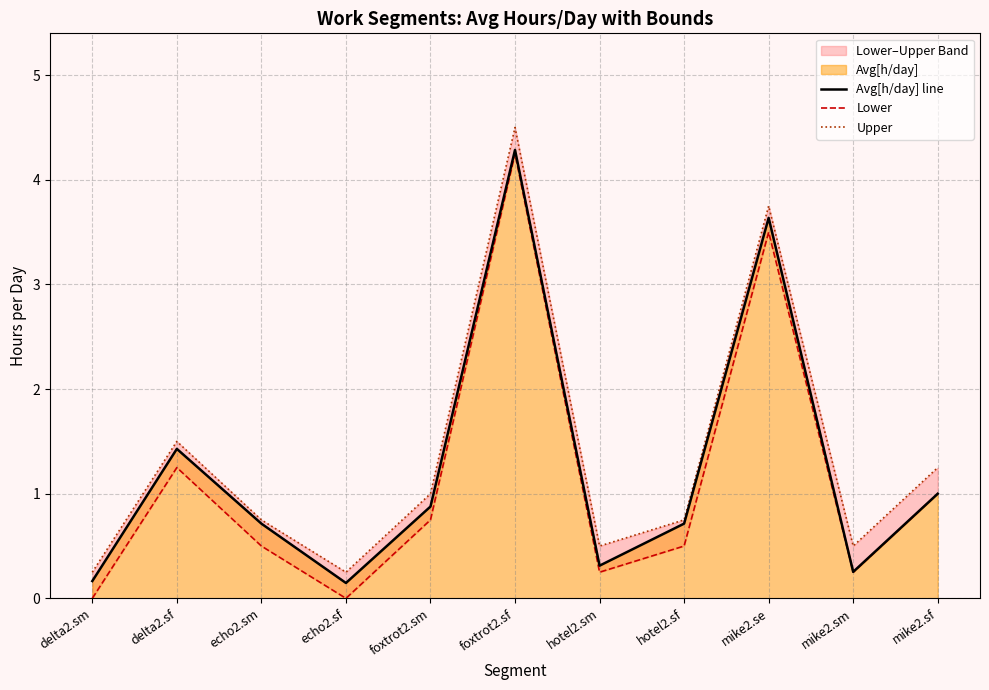

True or false: Upper has more than 2 interior local peaks.

True